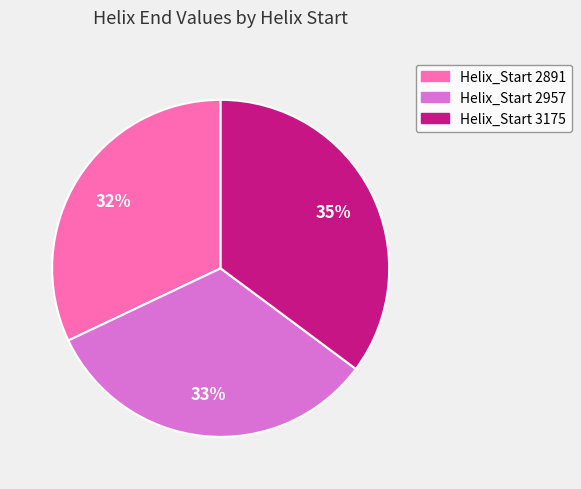

To the nearest percent, what is the difference between the largest and smallest slice percentages?

3%